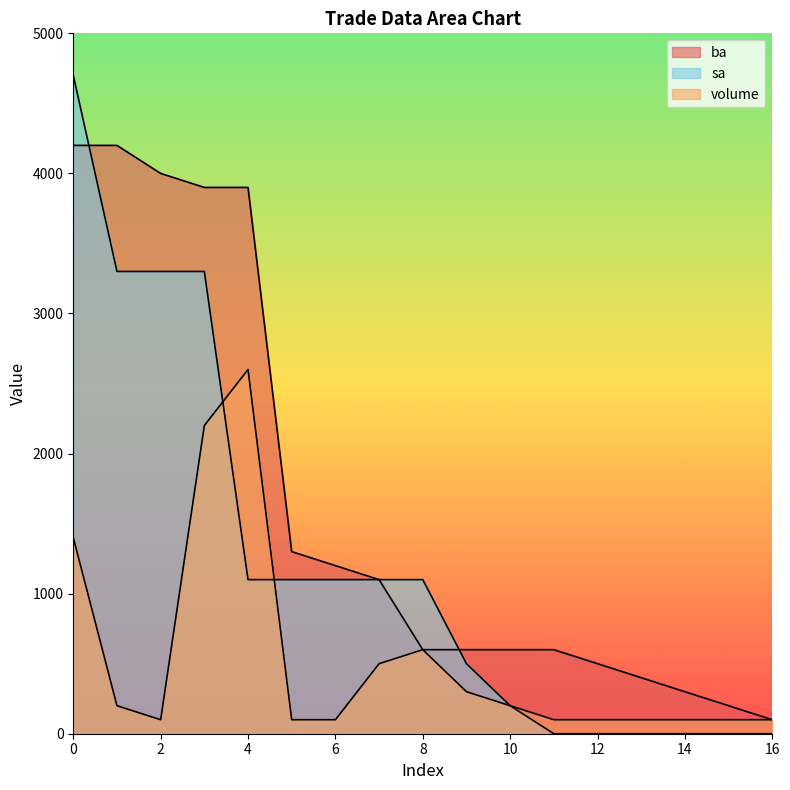

What is the total value across all series at 12?

600